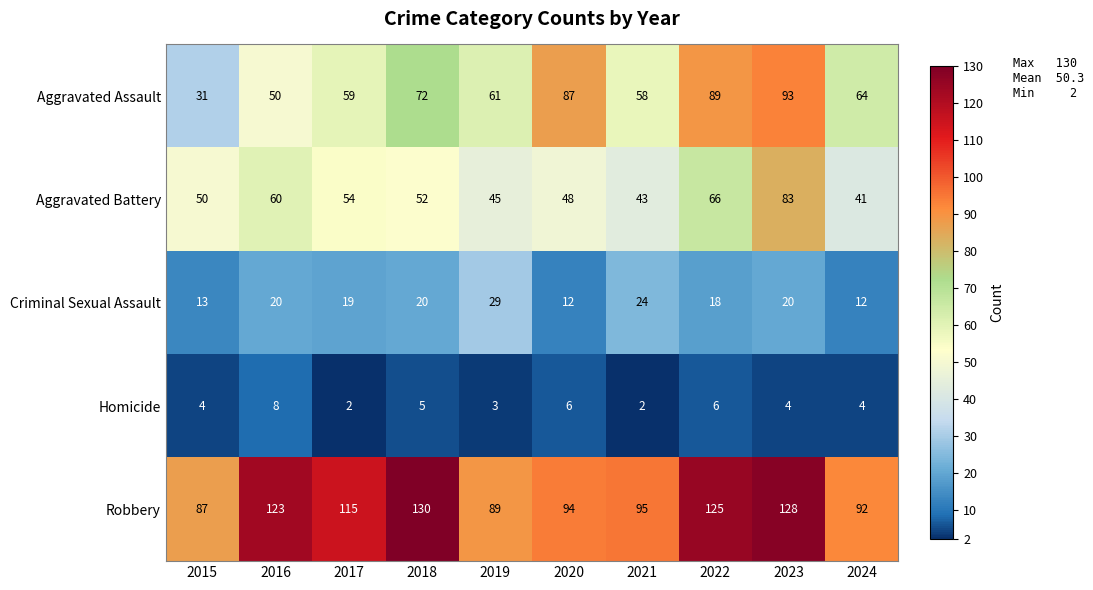

List the series in order of their peak value, lowest first.

Homicide, Criminal Sexual Assault, Aggravated Battery, Aggravated Assault, Robbery